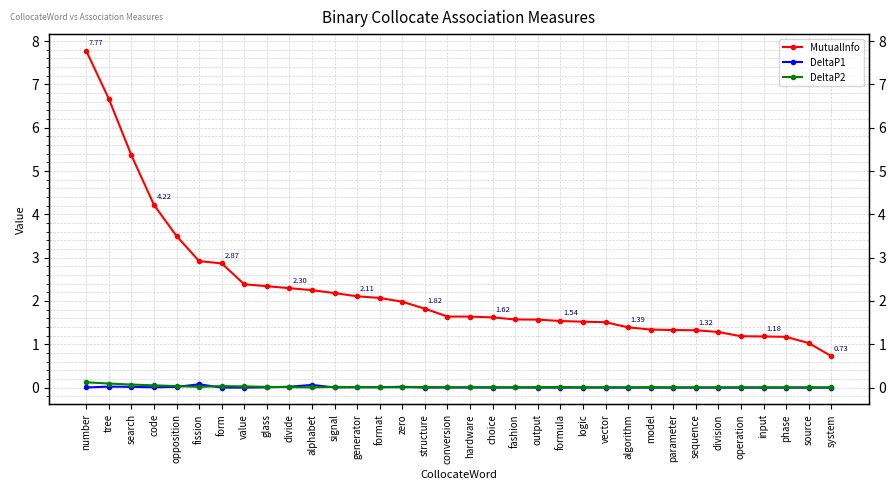

What are all the series names shown in the legend?

MutualInfo, DeltaP1, DeltaP2